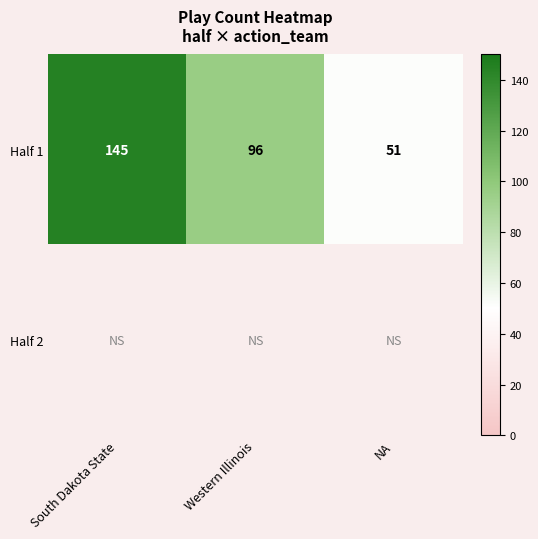

What is the average value of the Half 1 series?

97